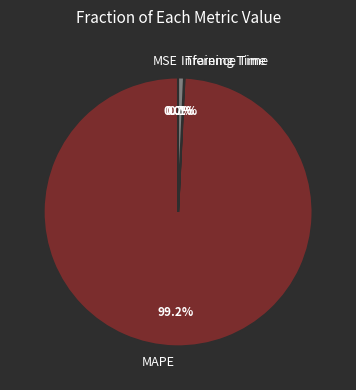

Which slice is the largest?

MAPE